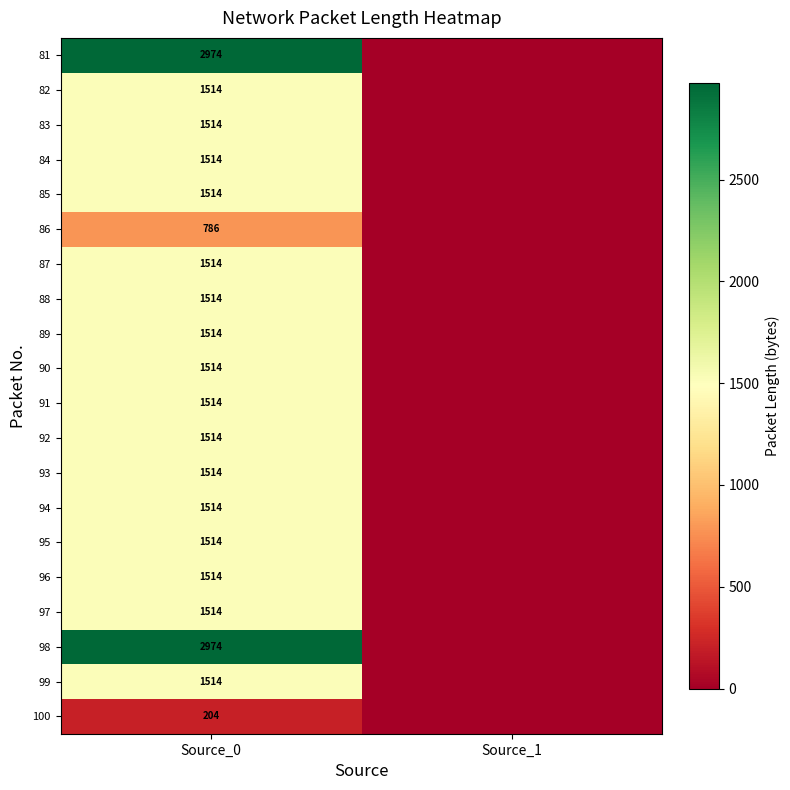

What is the spread (max minus min) of values at Source_0?

2770